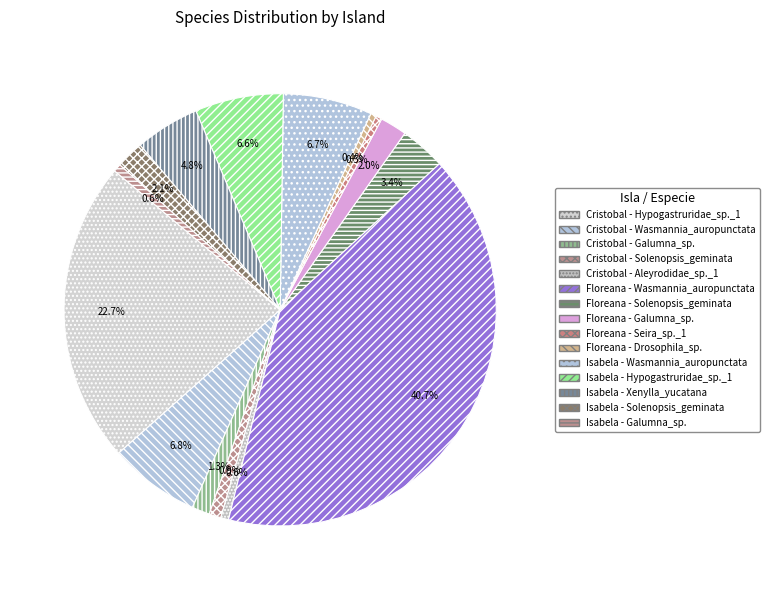

To the nearest percent, what is the combined percentage of Floreana - Seira_sp._1 and Cristobal - Aleyrodidae_sp._1?

1%